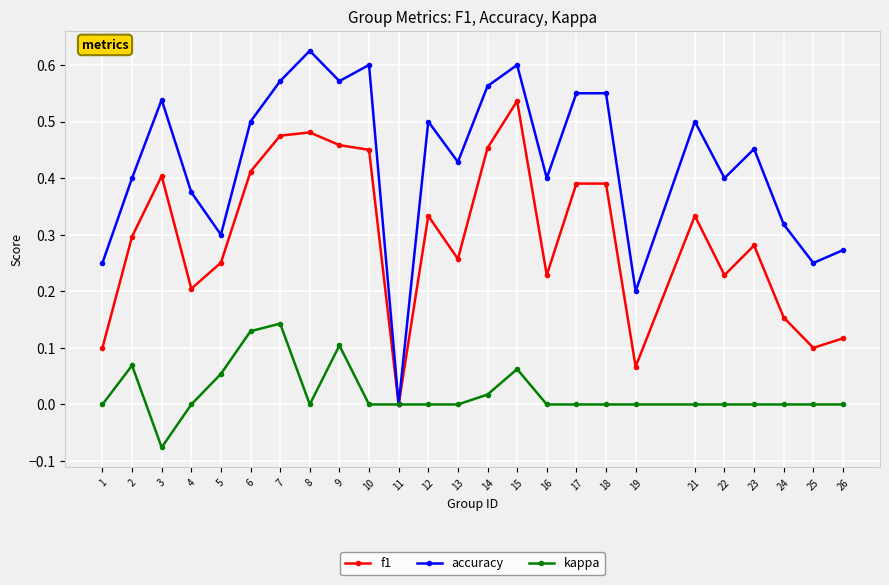

Which category has the highest value in the f1 series?

15